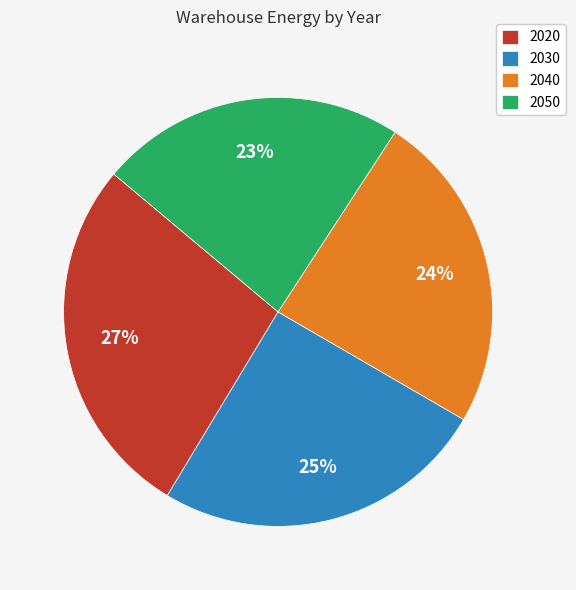

What is the largest slice in the pie chart?

2020